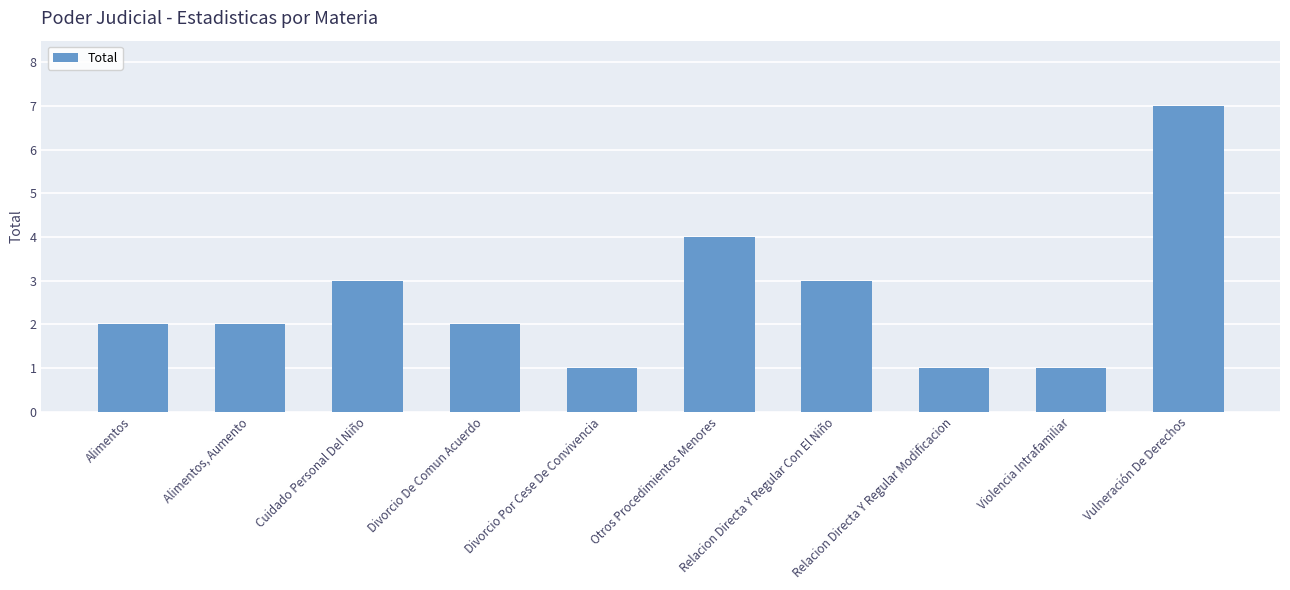

Between Relacion Directa Y Regular Modificacion and Cuidado Personal Del Niño, which is larger?

Cuidado Personal Del Niño